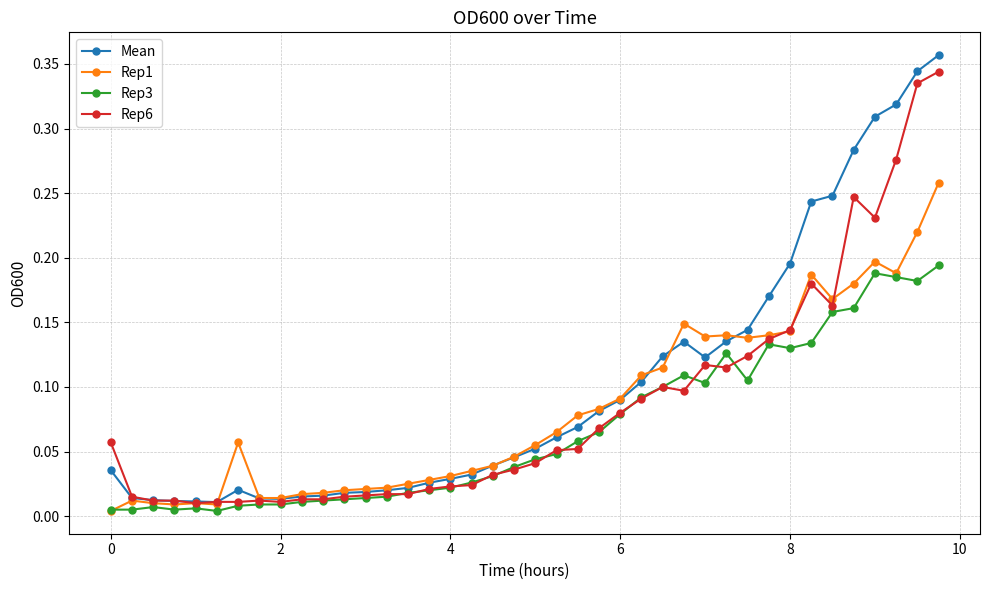

True or false: Rep3 has more than 1 interior local peaks.

True